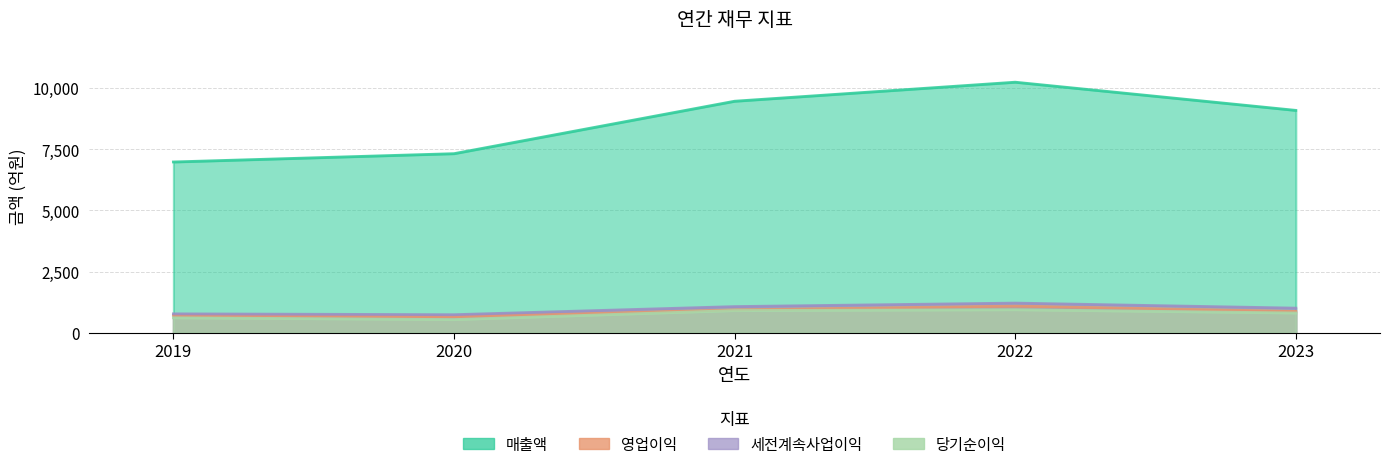

Which label corresponds to the largest value in the chart?

2022